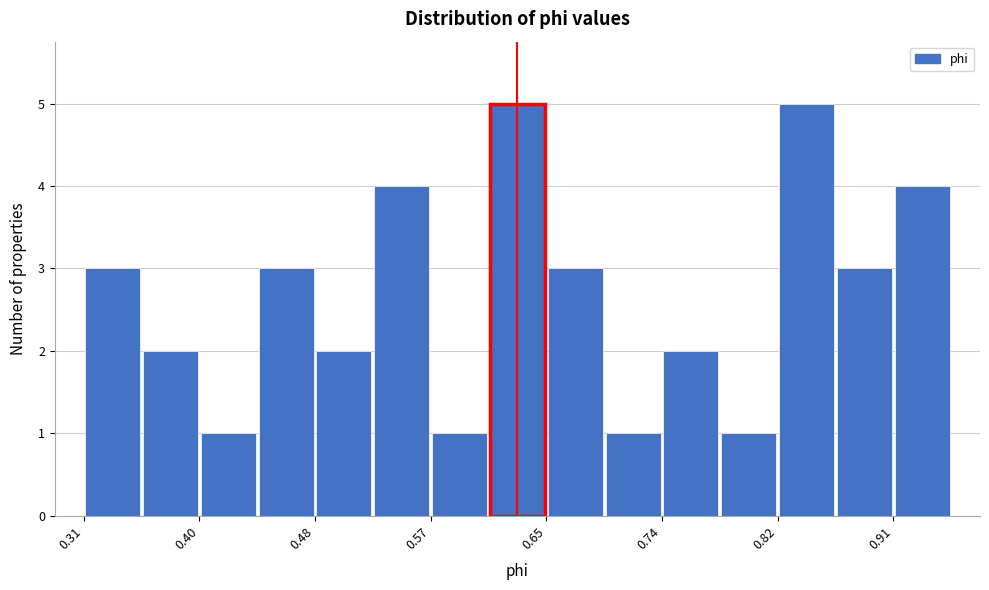

Reading left to right, list every bar in this chart as the range it spans on the x-axis followed by its height. Neither the bar edges nor the heights are printed on the chart, so give them approximately, as read against the axes.

0.31 to 0.35: 3
0.35 to 0.40: 2
0.40 to 0.44: 1
0.44 to 0.48: 3
0.48 to 0.52: 2
0.52 to 0.57: 4
0.57 to 0.61: 1
0.61 to 0.65: 5
0.65 to 0.70: 3
0.70 to 0.74: 1
0.74 to 0.78: 2
0.78 to 0.82: 1
0.82 to 0.87: 5
0.87 to 0.91: 3
0.91 to 0.95: 4